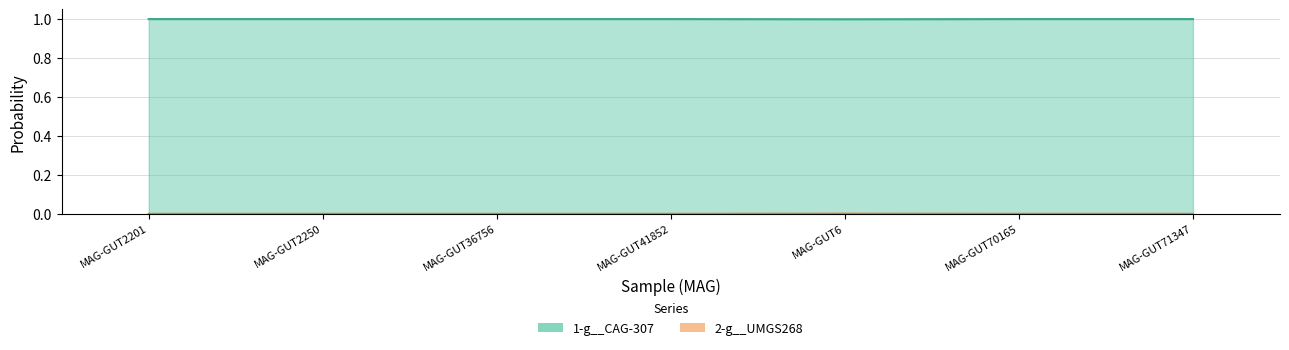

The 2-g__UMGS268 series shows 0.0 at MAG-GUT6. True or false?

True